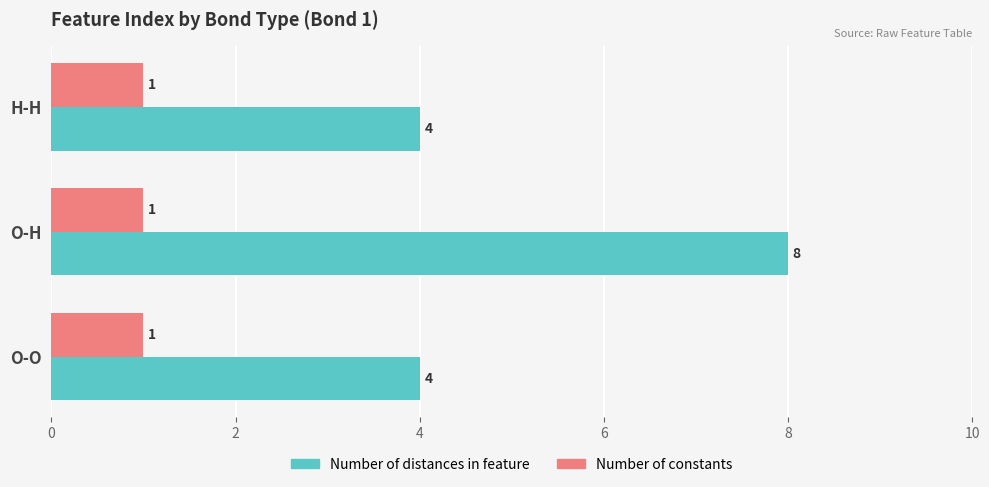

Which category has the highest value across all series?

O-H